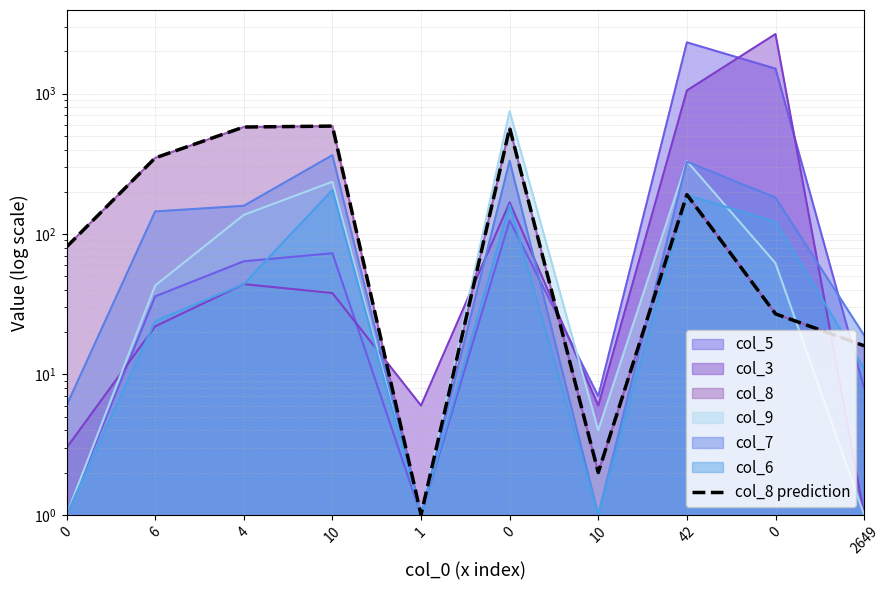

What is the label of the 3rd point from the left?

4